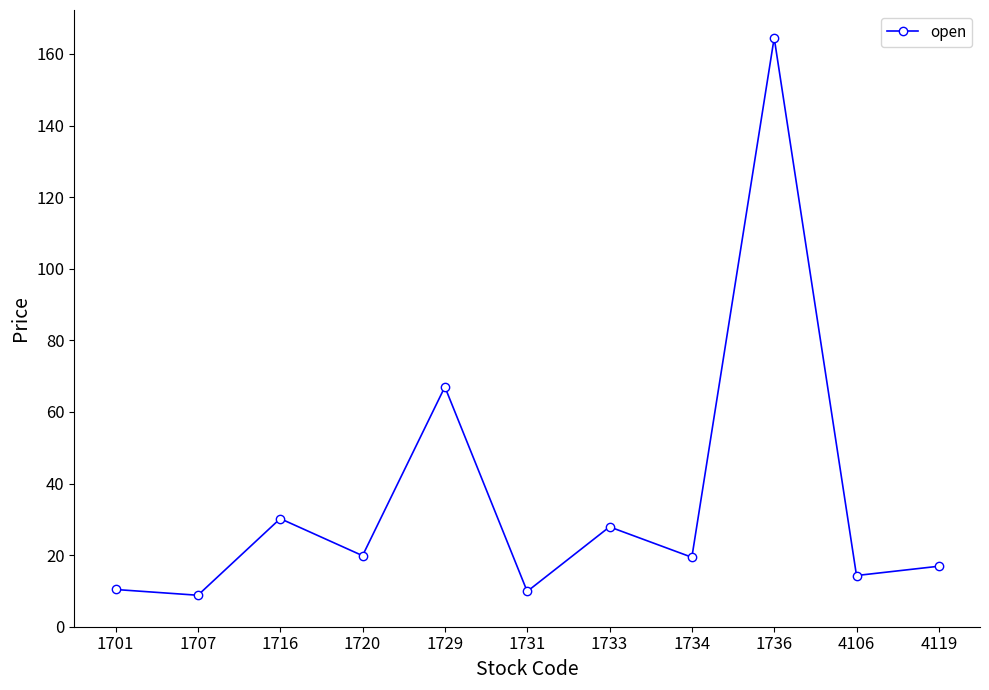

What is the greatest value displayed?

164.5